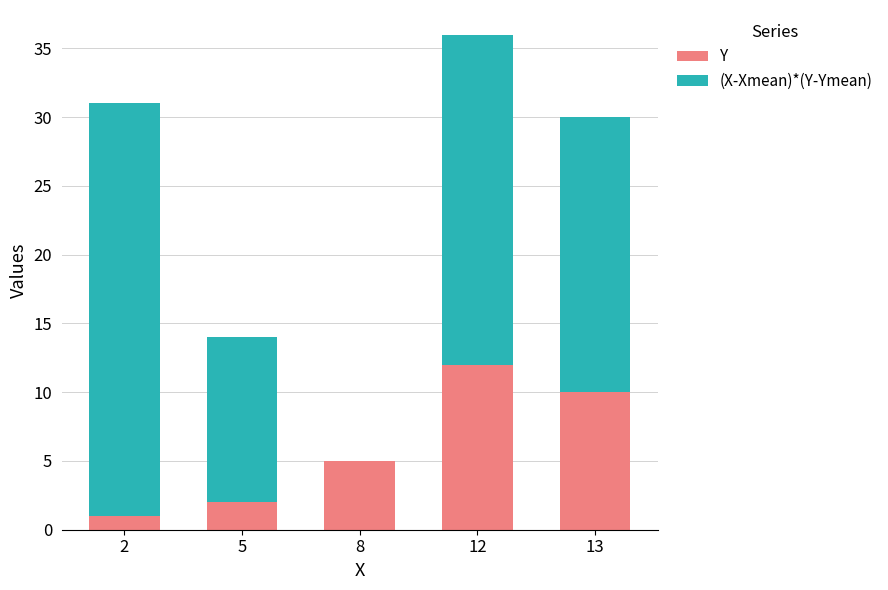

The value of Y at 13 is 7. True or false?

False